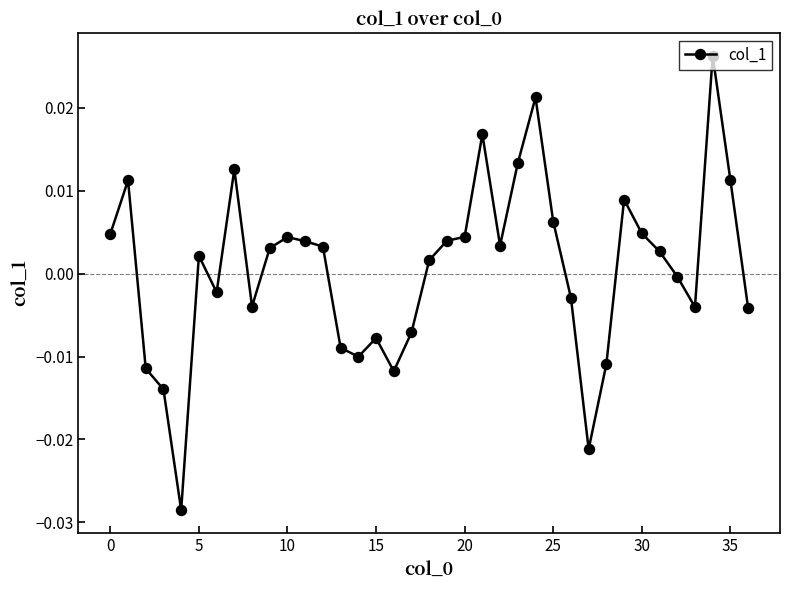

Does the chart have visible grid lines?

No